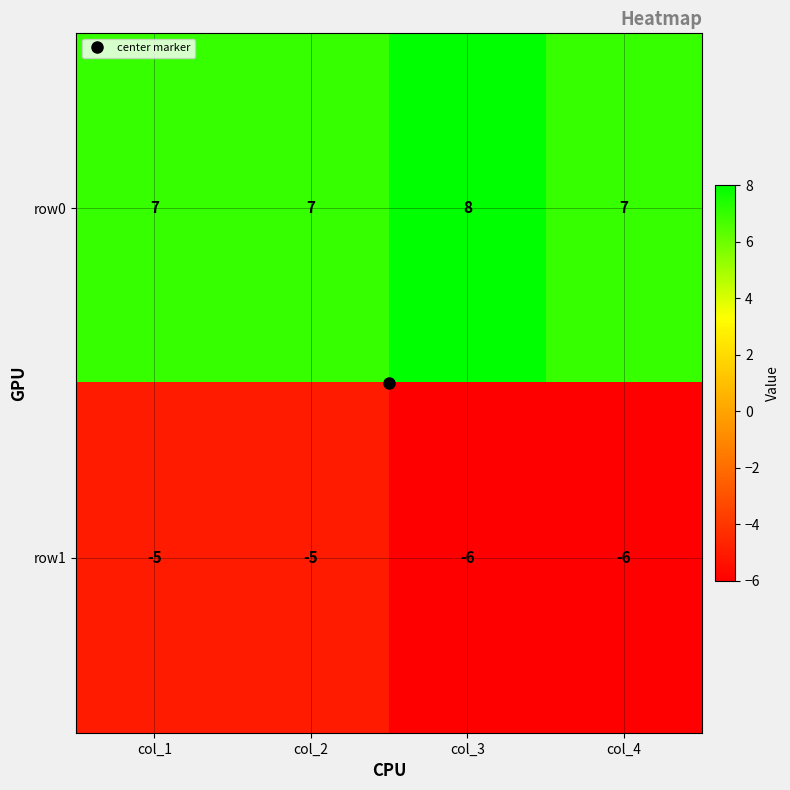

What is the smallest value displayed?

-6